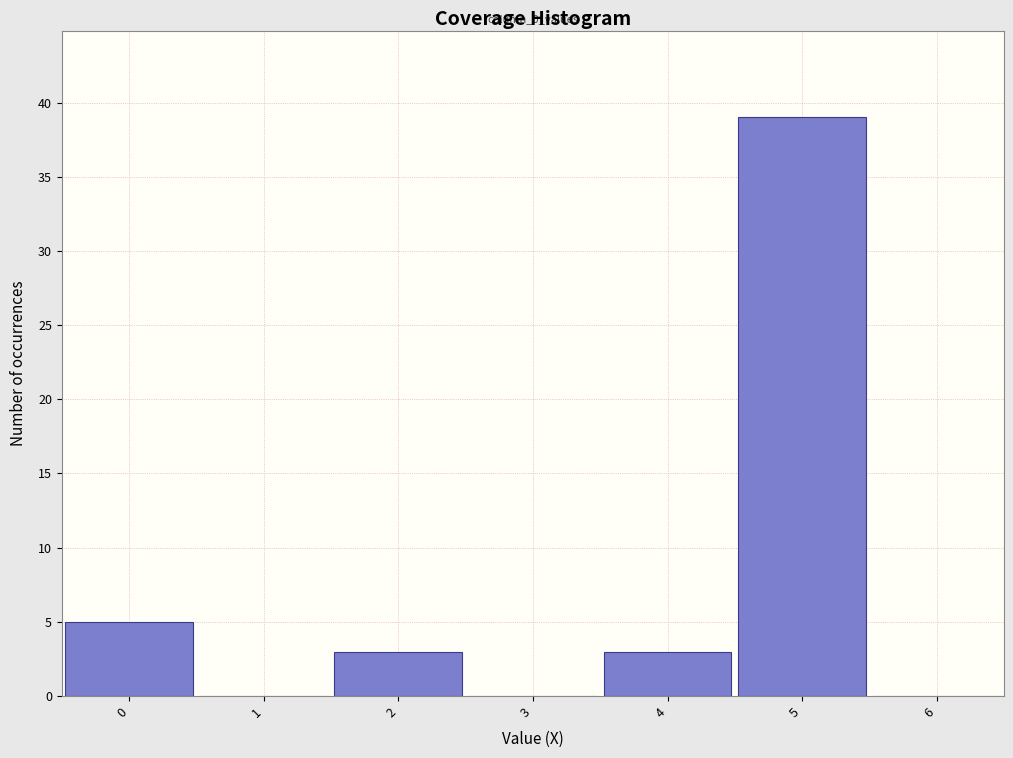

Which range on the x-axis has the tallest bar?

4.5 to 5.5